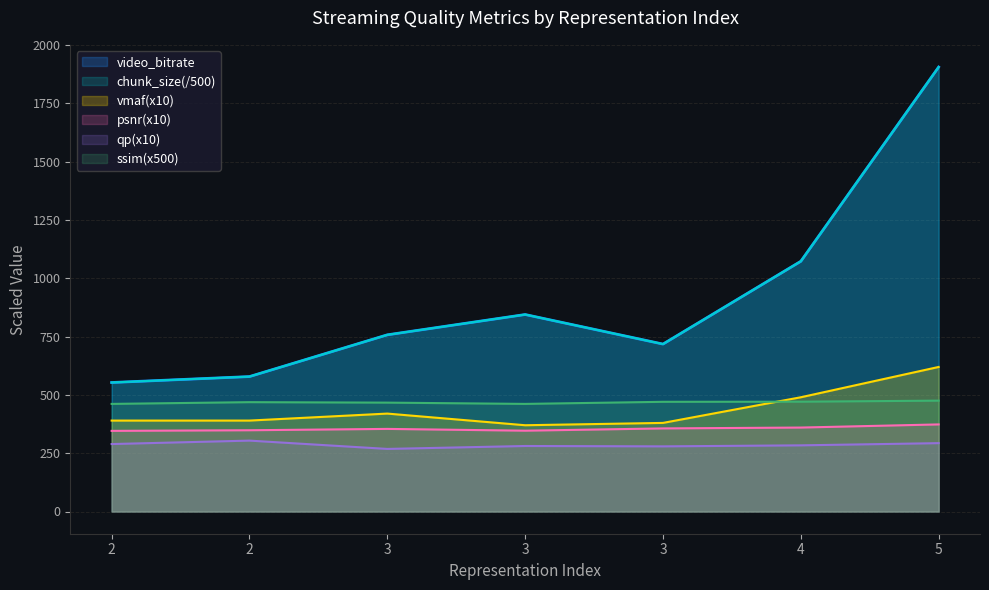

What is the value of the ssim point at the 3rd from the left?

467.0